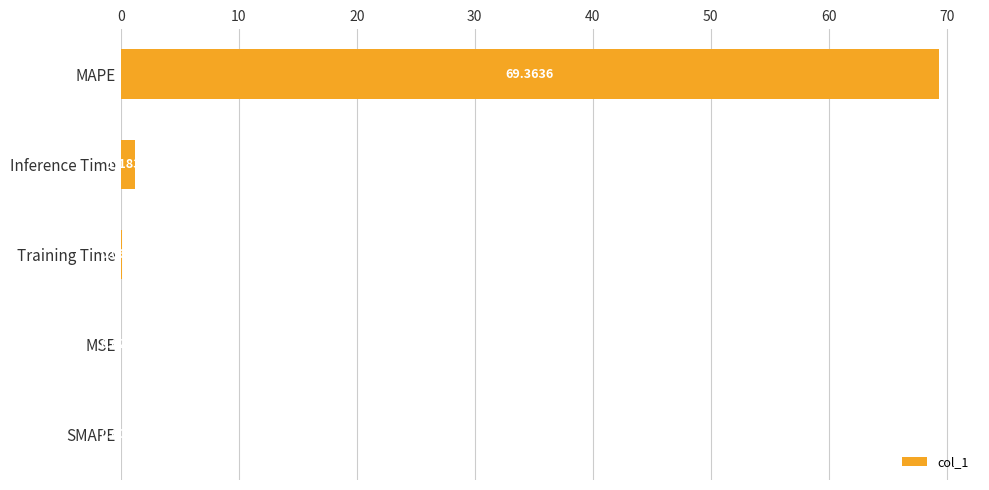

What is the change in value from MSE to MAPE?

+69.3